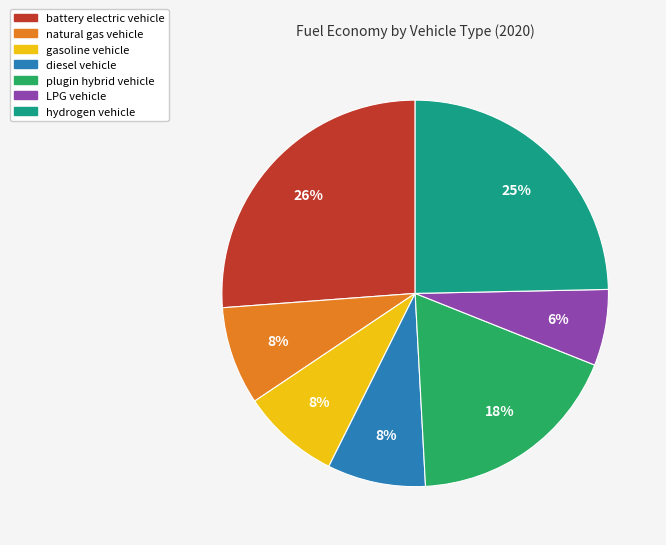

Is the sum of diesel vehicle and natural gas vehicle greater than half?

No